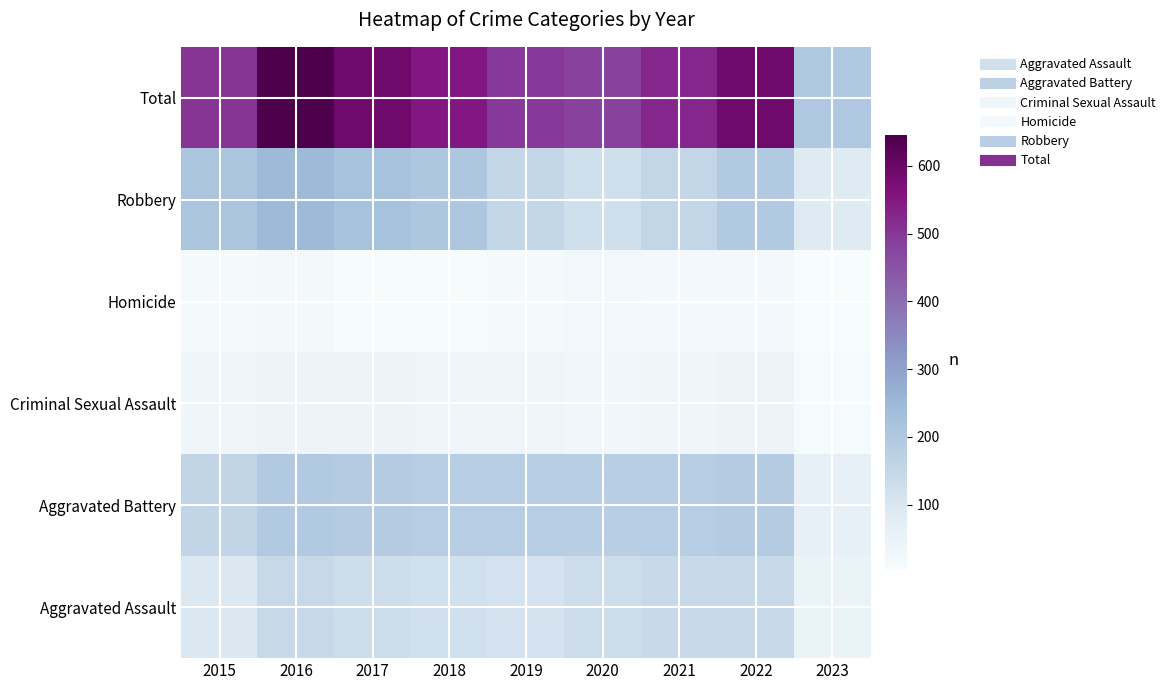

At how many categories does at least one series exceed 5?

9